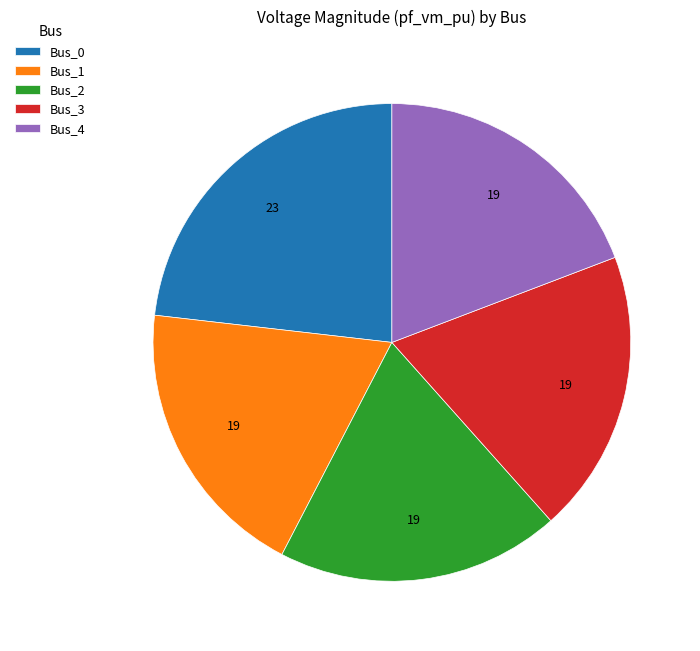

Do Bus_0 and Bus_4 together represent more than half of the pie?

No